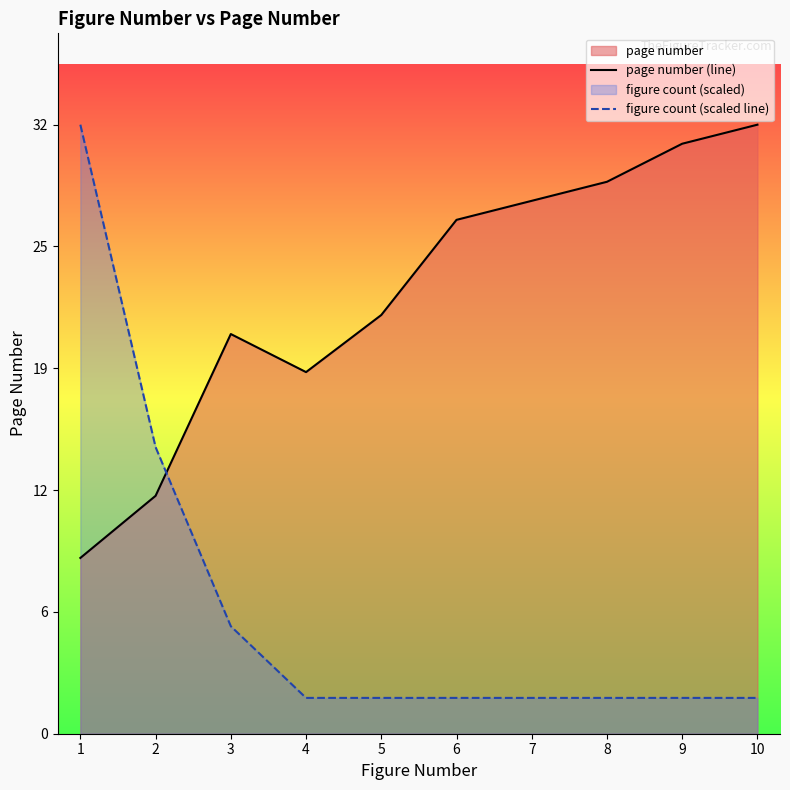

How many interior local valleys does the page number (line) series have?

1